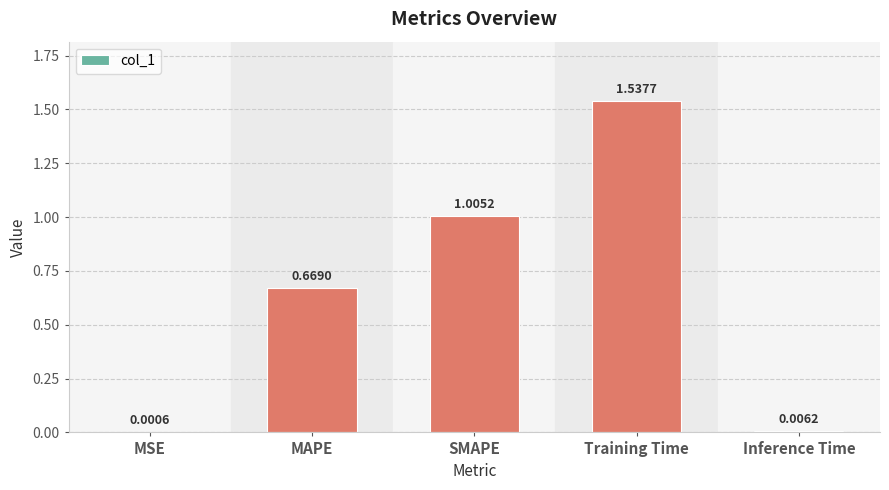

Which label corresponds to the largest value in the chart?

Training Time